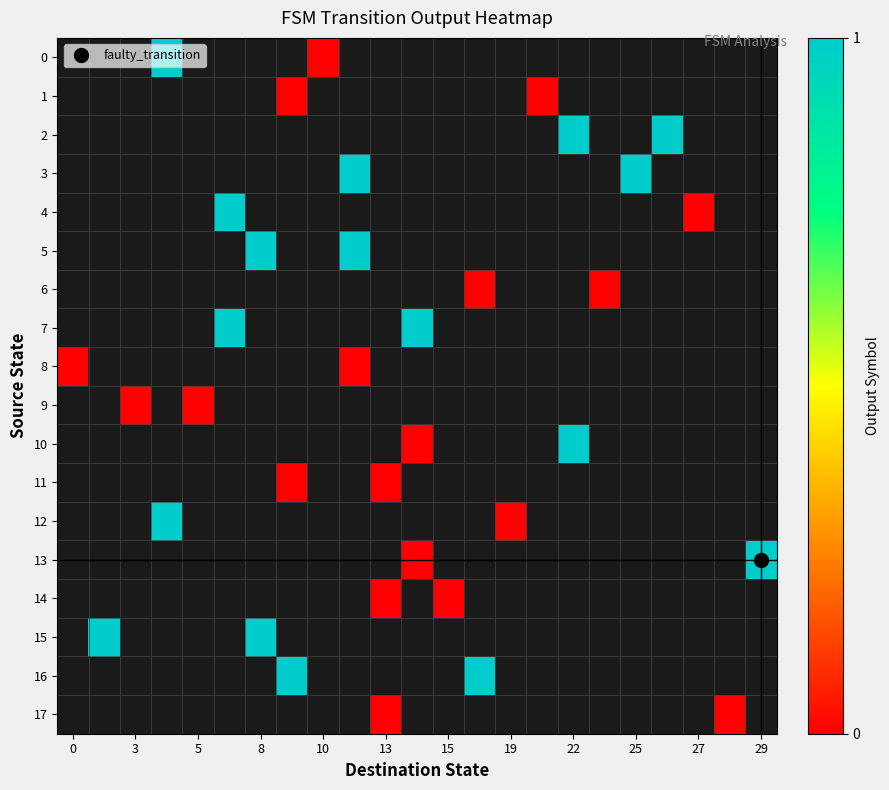

What is the maximum value shown in the chart?

1.0